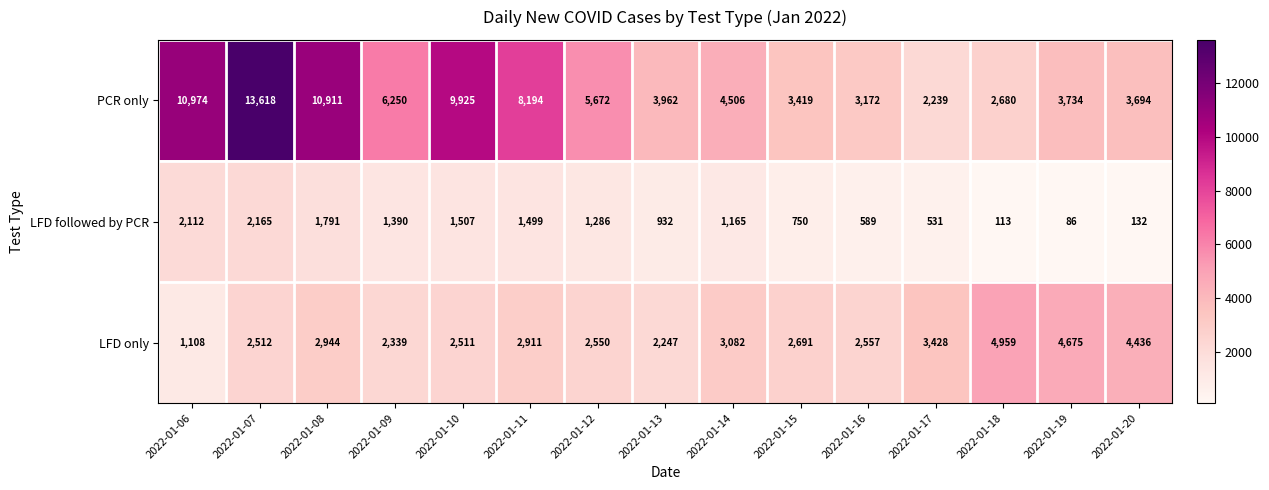

Which series has the largest range (max minus min)?

PCR only